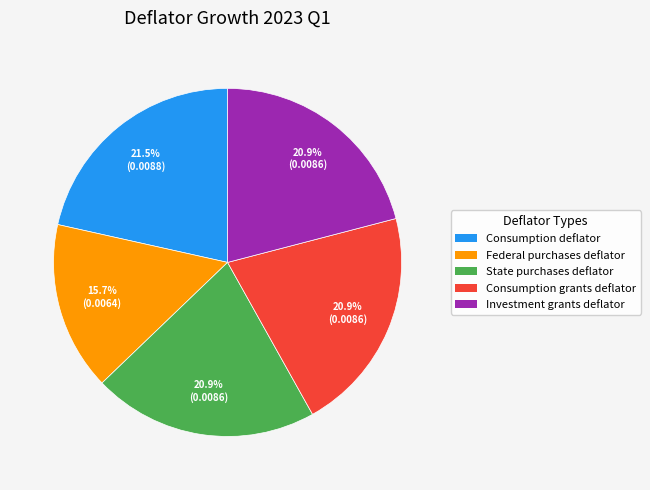

Does Investment grants deflator represent more than half of the total?

No